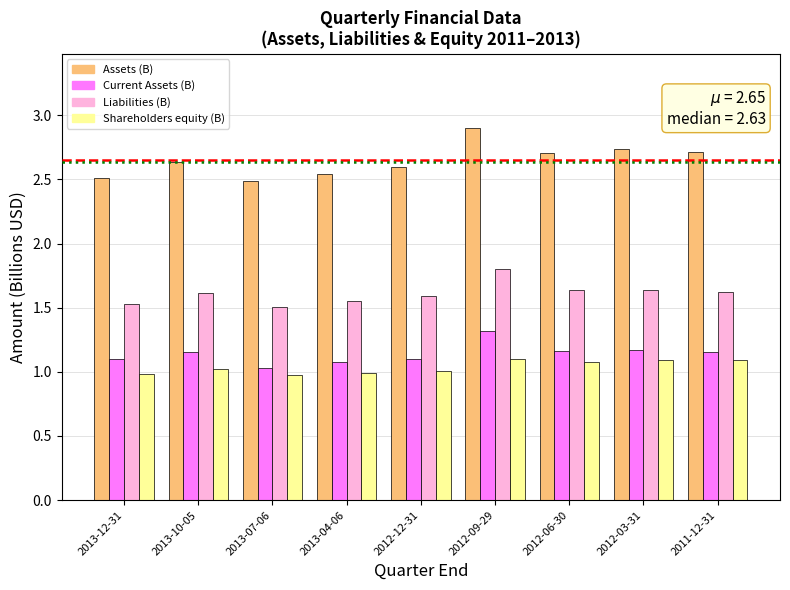

What position from the right is 2013-04-06?

6